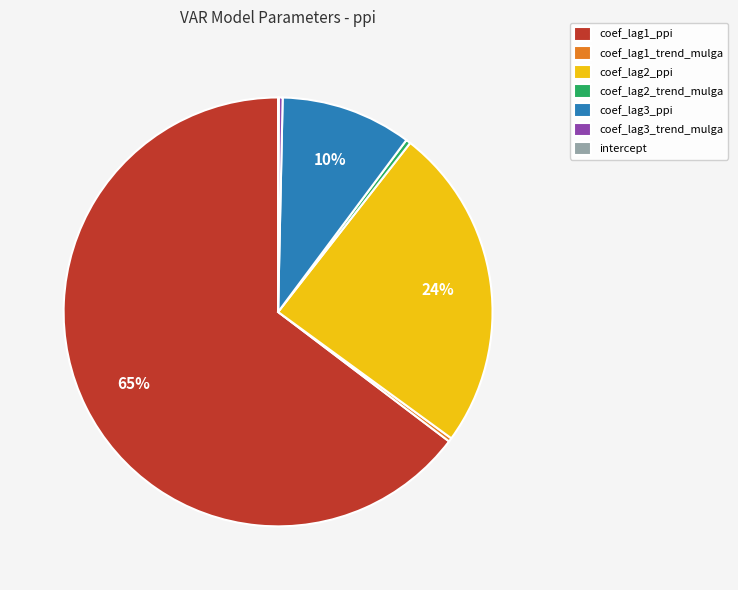

Is the sum of coef_lag1_ppi and coef_lag2_trend_mulga greater than half?

Yes